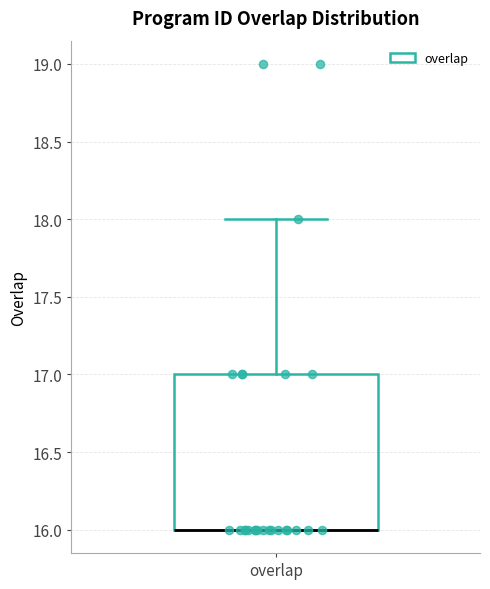

Where is the lower edge of the box for overlap on the y-axis? The values are not printed on the chart, so give them approximately, as read against the axis.

16